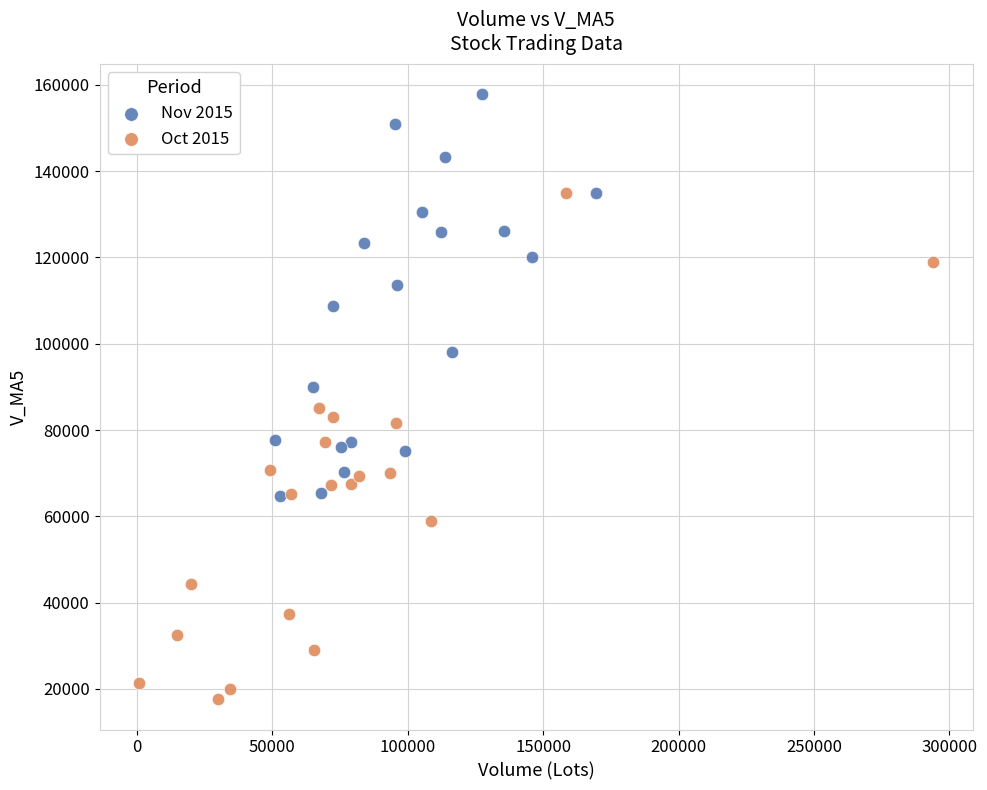

Which series contains the lowest Y value?

Oct 2015